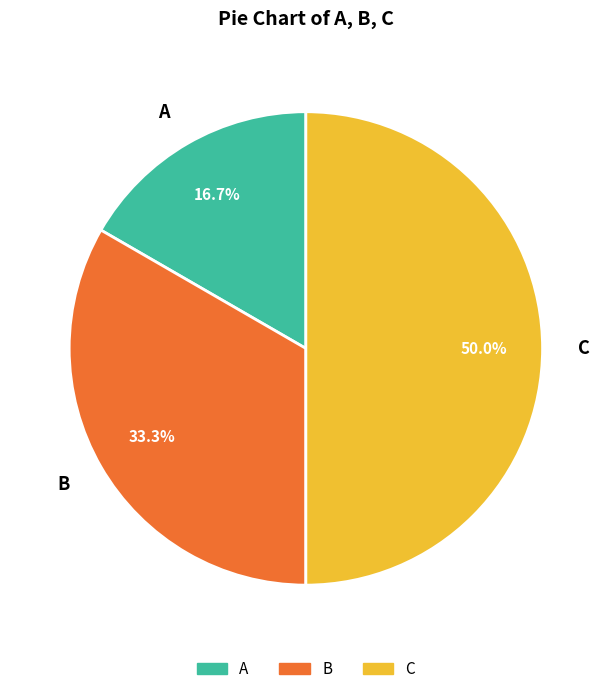

What is the smallest slice in the pie chart?

A